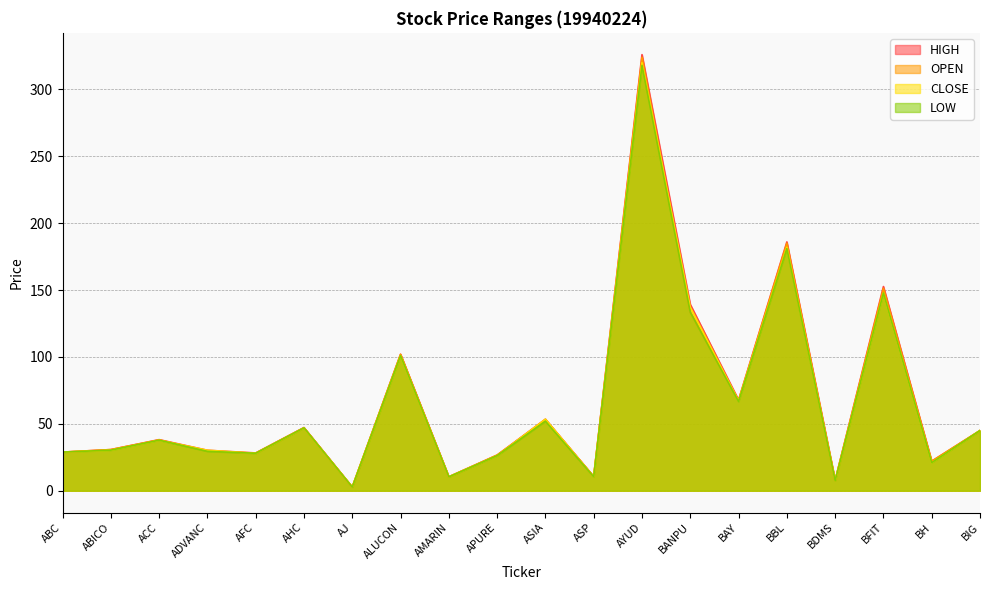

Which category has the highest value in the HIGH series?

AYUD